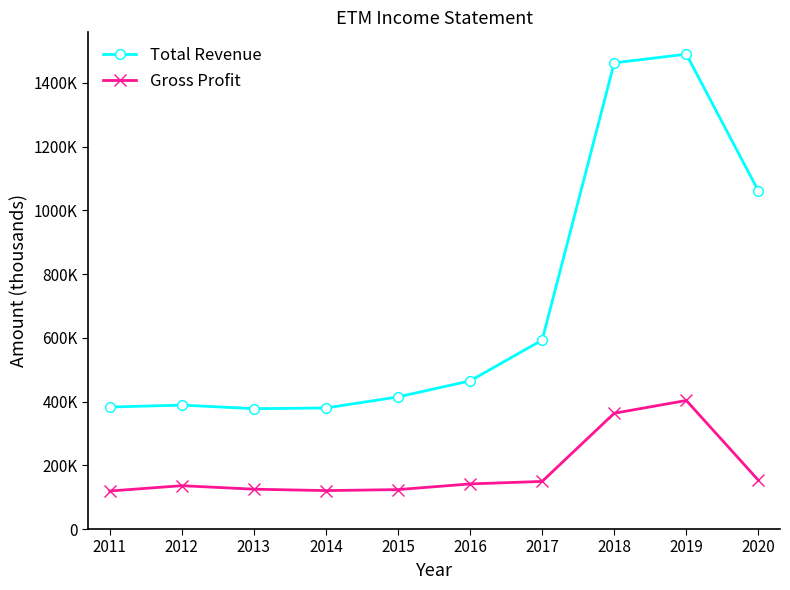

Between 2018 and 2017, which is larger?

2018